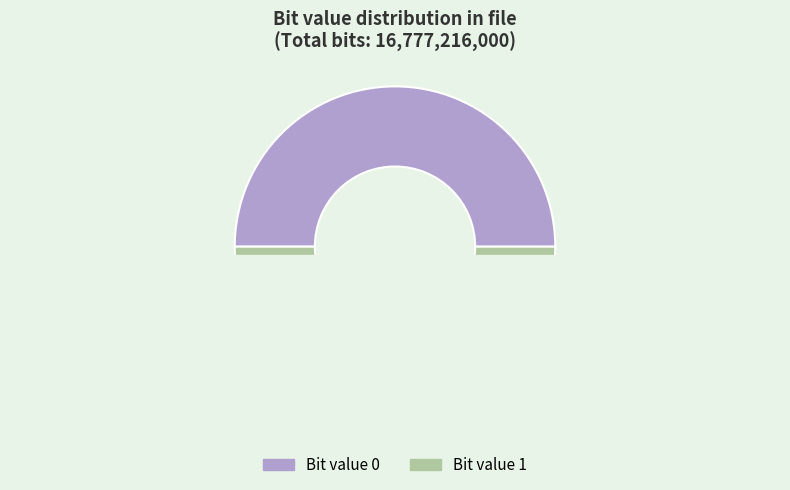

What is the change in value from 0 to 1?

-1124544